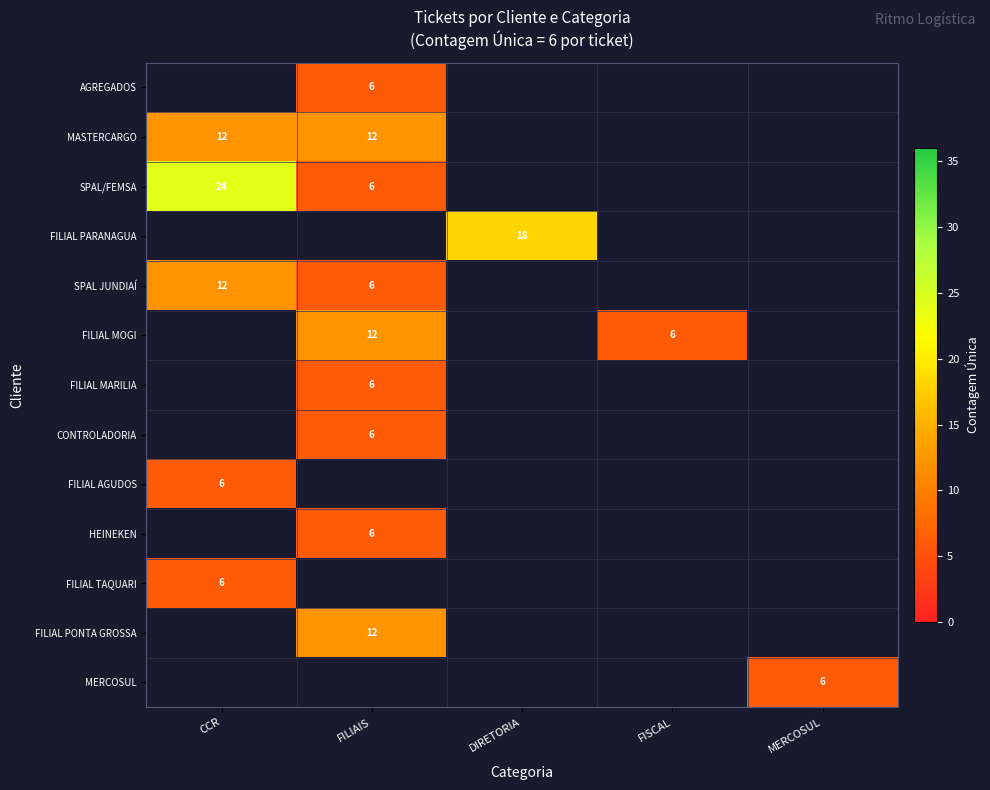

What is the greatest value displayed?

24.0